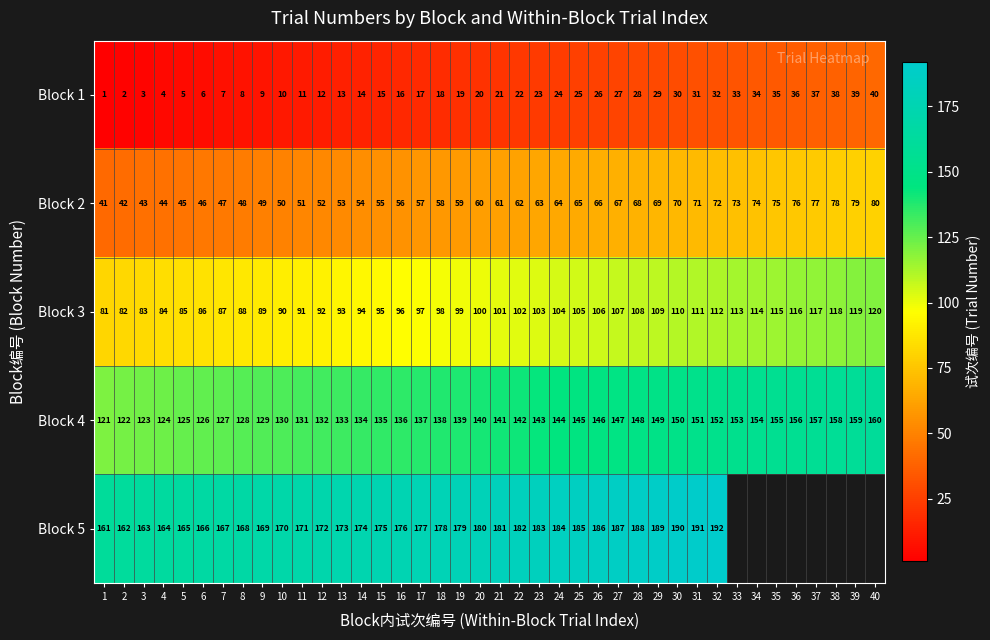

How many data points in Block 4 are less than 141?

20